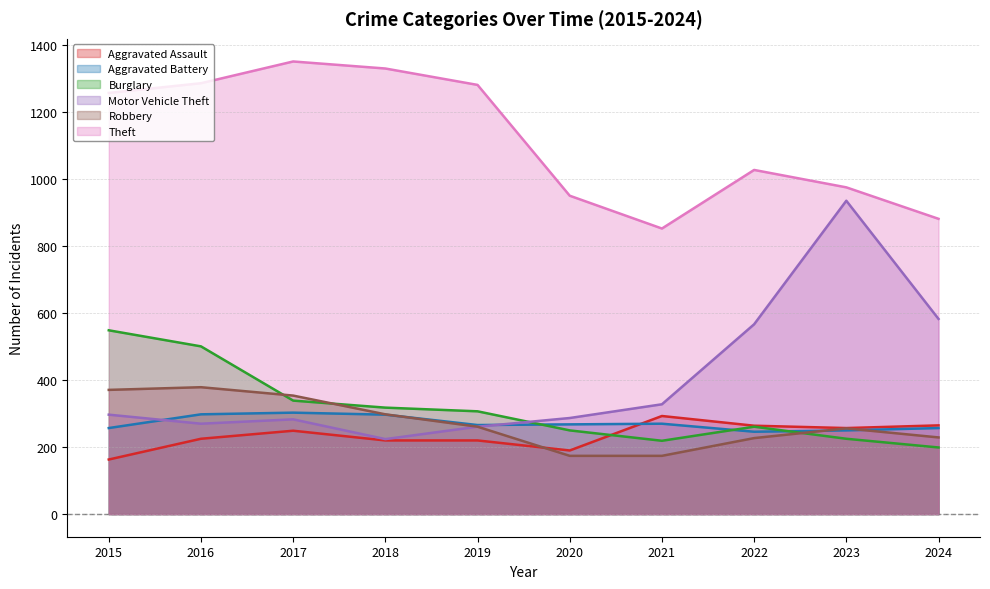

Is it true that Robbery equals 229 at 2024?

True